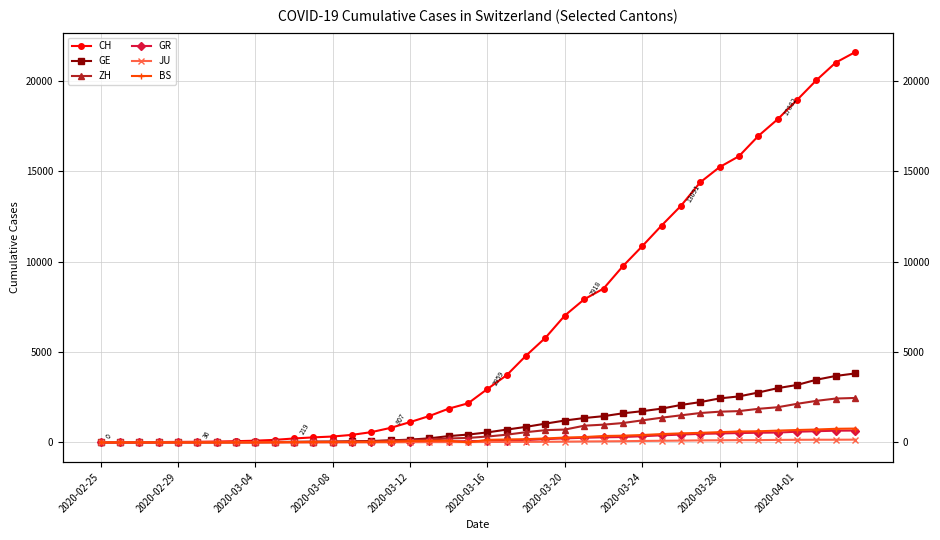

What is the difference between the ZH values at 2020-03-08 and 18?

216